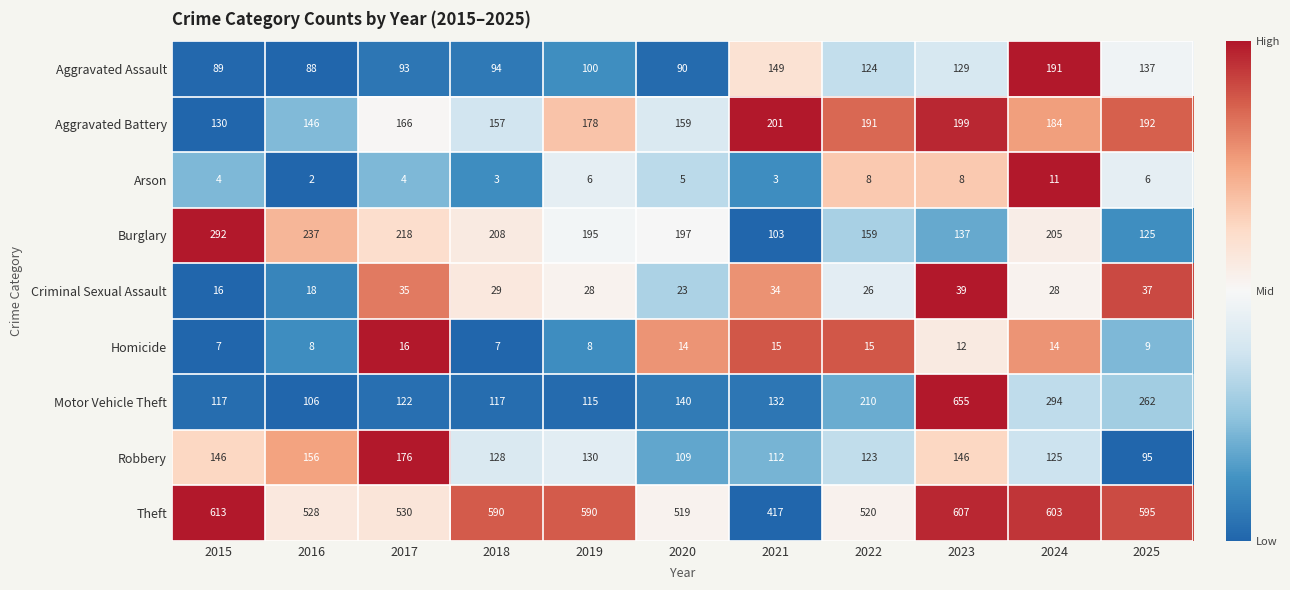

Rank the series by their maximum value, from lowest to highest.

Arson, Homicide, Criminal Sexual Assault, Robbery, Aggravated Assault, Aggravated Battery, Burglary, Theft, Motor Vehicle Theft